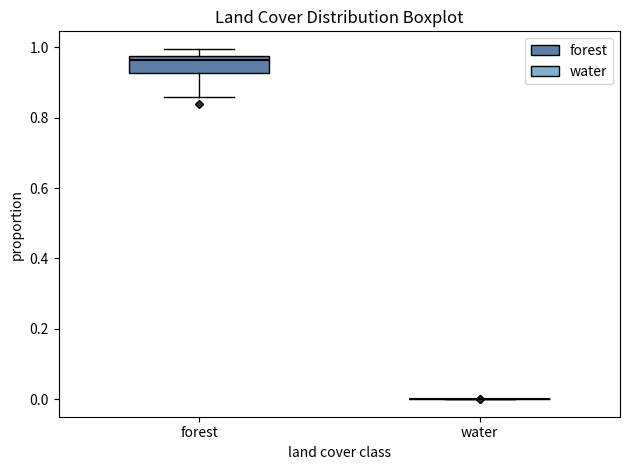

Reading left to right, transcribe this box plot: for each box, give where its median line is, the range the box spans, and where its two whiskers end, as read against the y-axis. The values are not printed on the chart, so give them approximately, as read against the axis.

forest: median 0.96, box 0.92 to 0.98, whiskers 0.86 to 1.00
water: box collapsed to a line at 0.00, whiskers 0.00 to 0.00